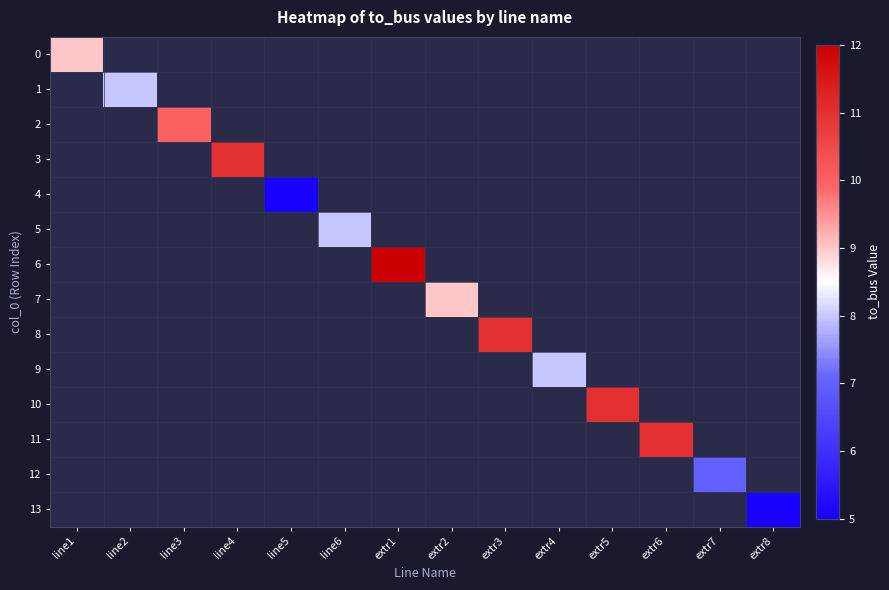

Between line3 and extr5, which is larger?

extr5